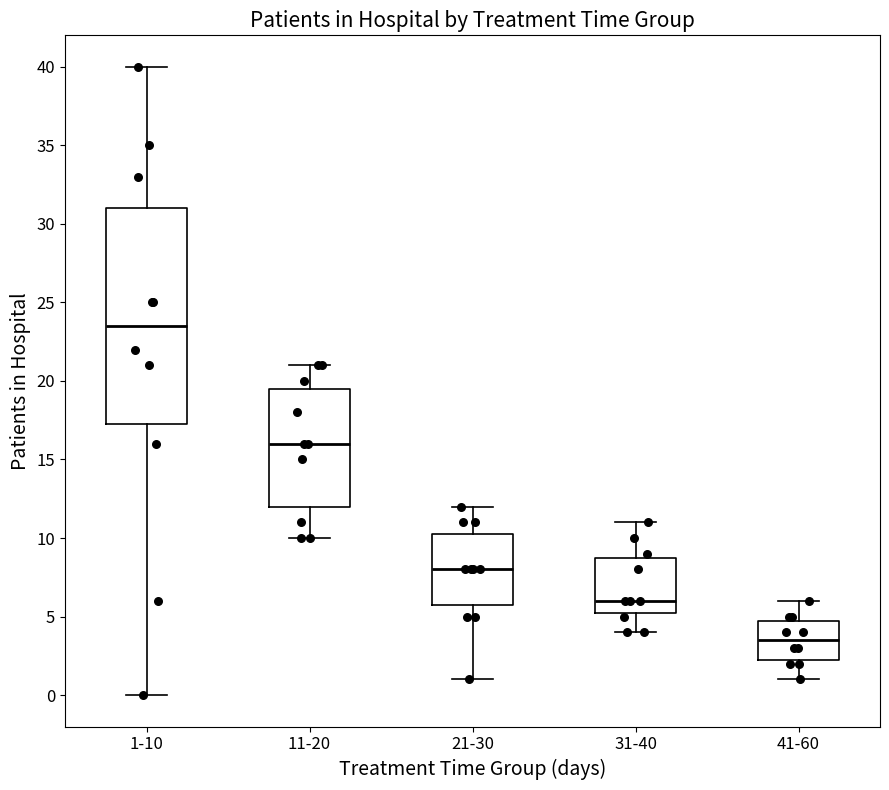

Reading left to right, transcribe this box plot: for each box, give where its median line is, the range the box spans, and where its two whiskers end, as read against the y-axis. The values are not printed on the chart, so give them approximately, as read against the axis.

1-10: median 23.5, box 17.5 to 31.0, whiskers 0.0 to 40.0
11-20: median 16.0, box 12.0 to 19.5, whiskers 10.0 to 21.0
21-30: median 8.0, box 6.0 to 10.5, whiskers 1.0 to 12.0
31-40: median 6.0, box 5.5 to 9.0, whiskers 4.0 to 11.0
41-60: median 3.5, box 2.5 to 5.0, whiskers 1.0 to 6.0